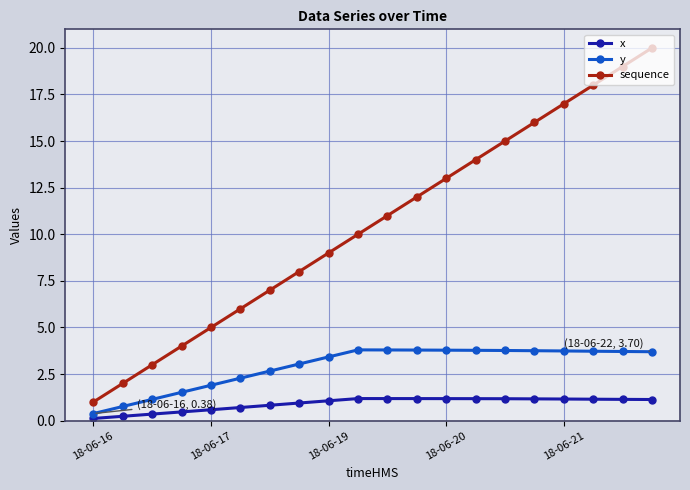

What is the value of the y point at the 13th from the left?

3.8